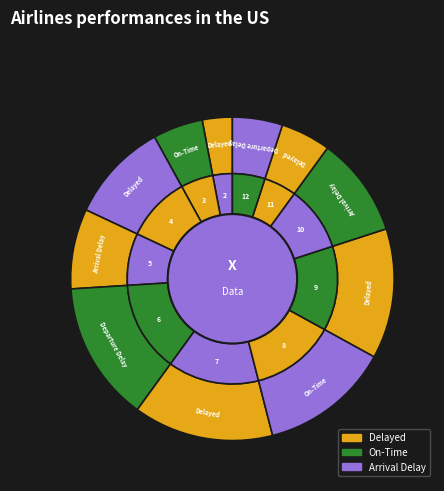

How many segments does this pie chart have?

11